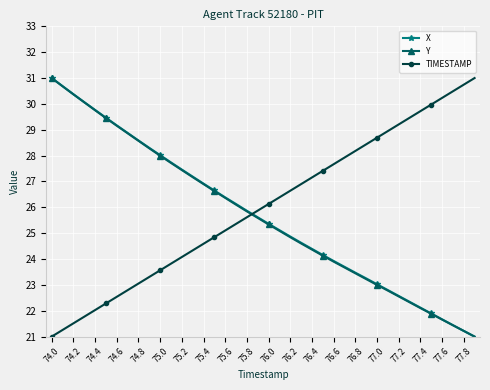

What is the smallest value displayed?

21.0